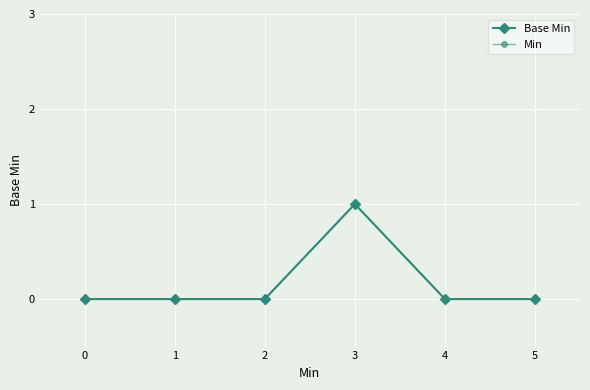

Between 2 and 4, which is larger?

2